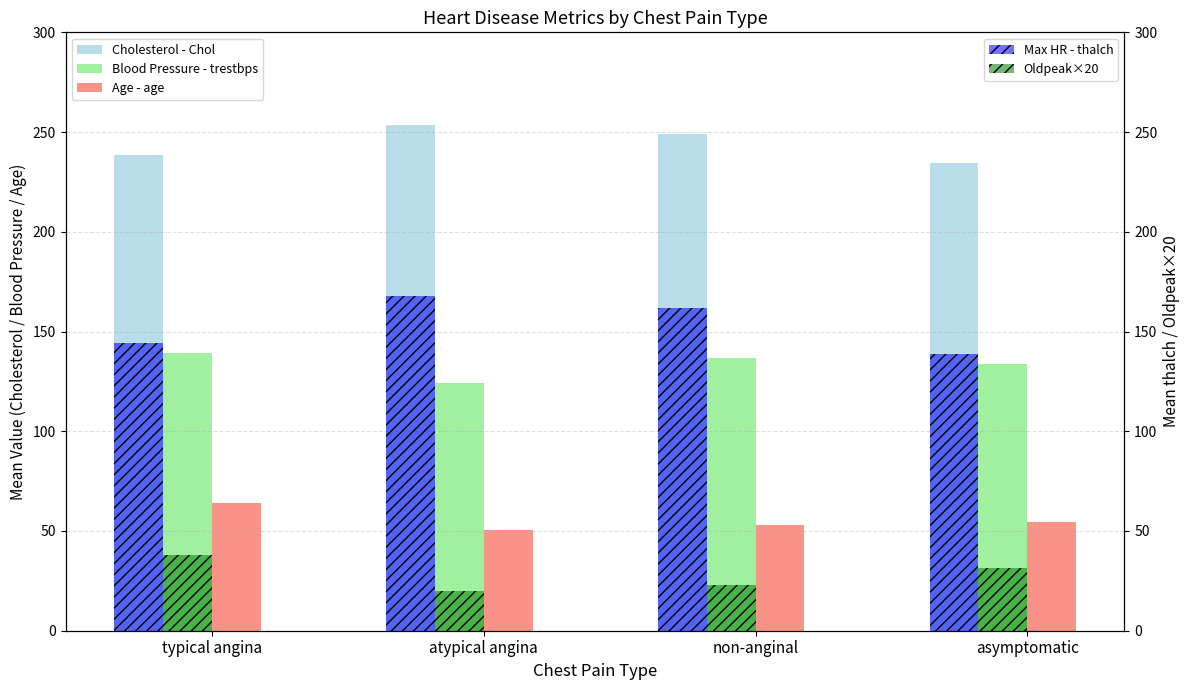

How many data points does each series have?

4